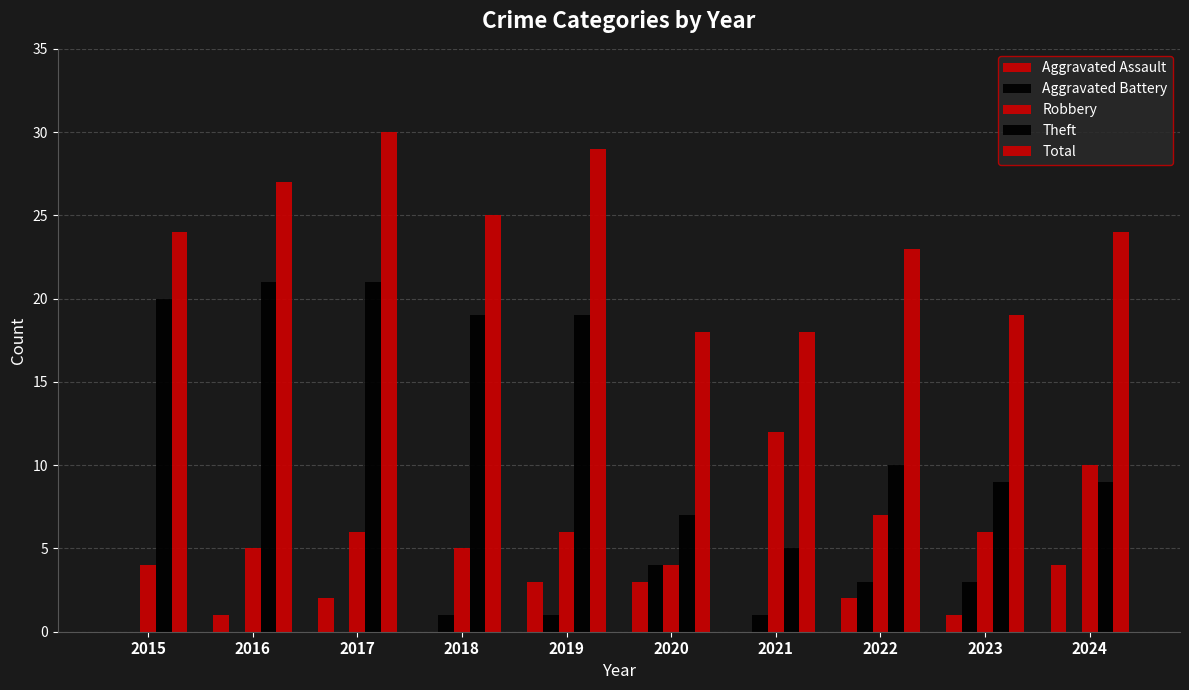

How many groups of bars are there?

10